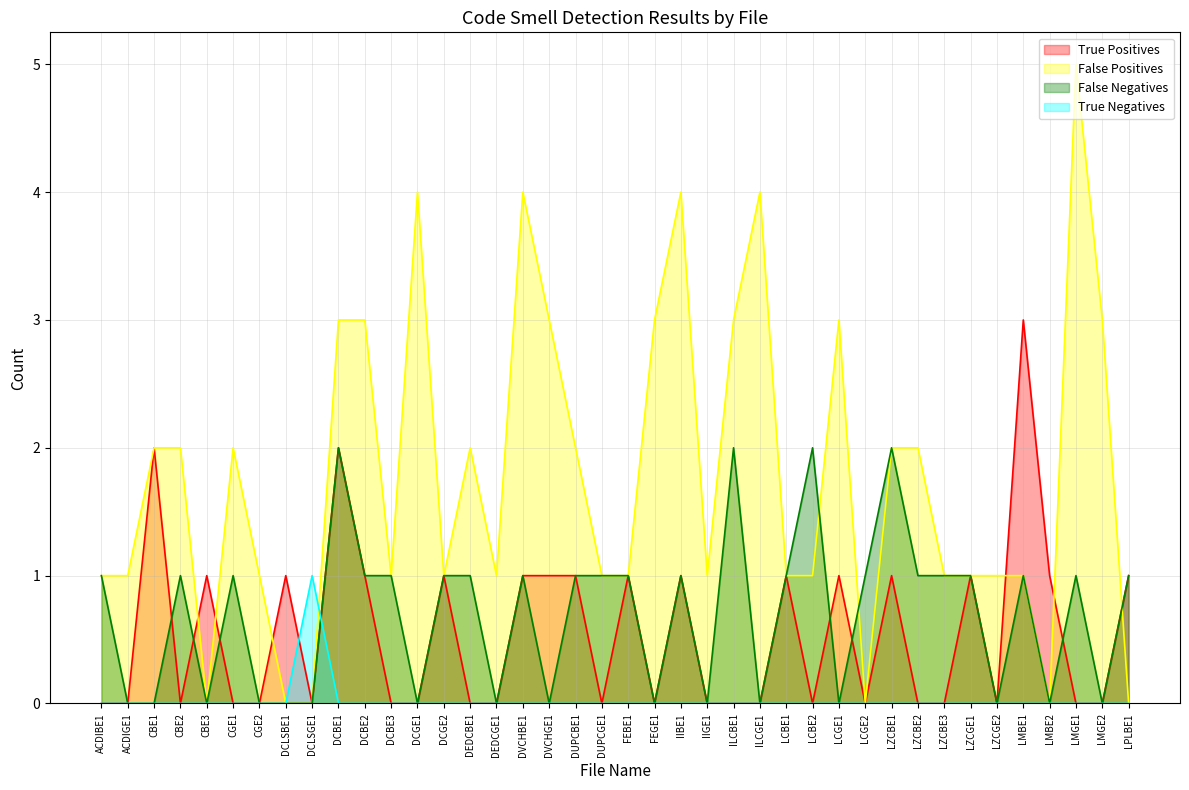

Which series changed the most between DVCHBE1 and ILCBE1?

True Positives